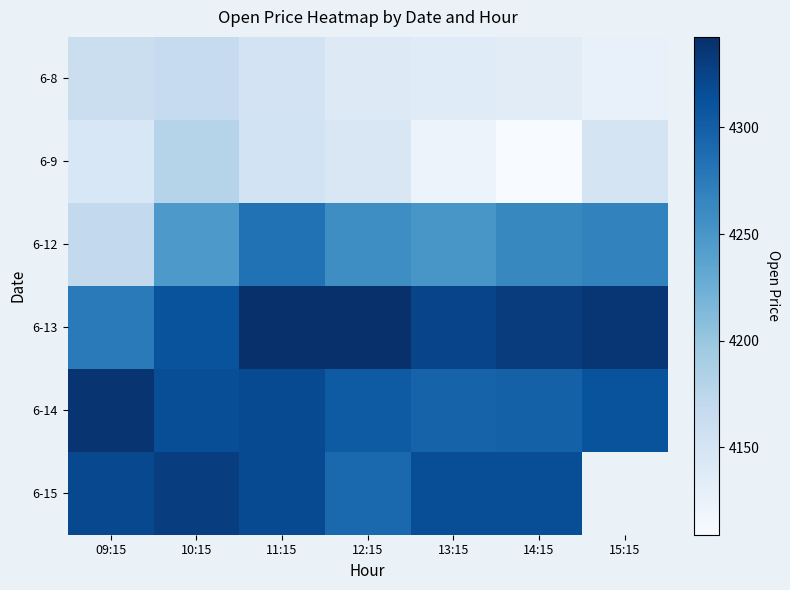

At which label does 6-15 reach its minimum?

12:15